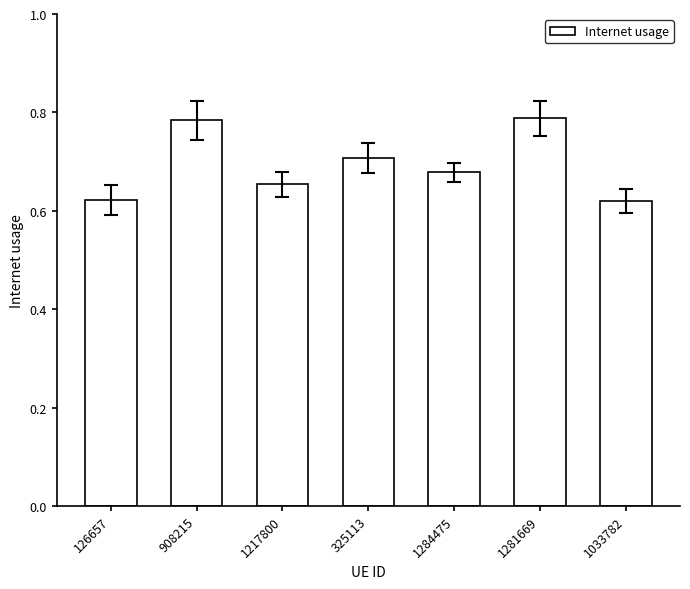

The chart shows a value of 0.4 at 325113. True or false?

False